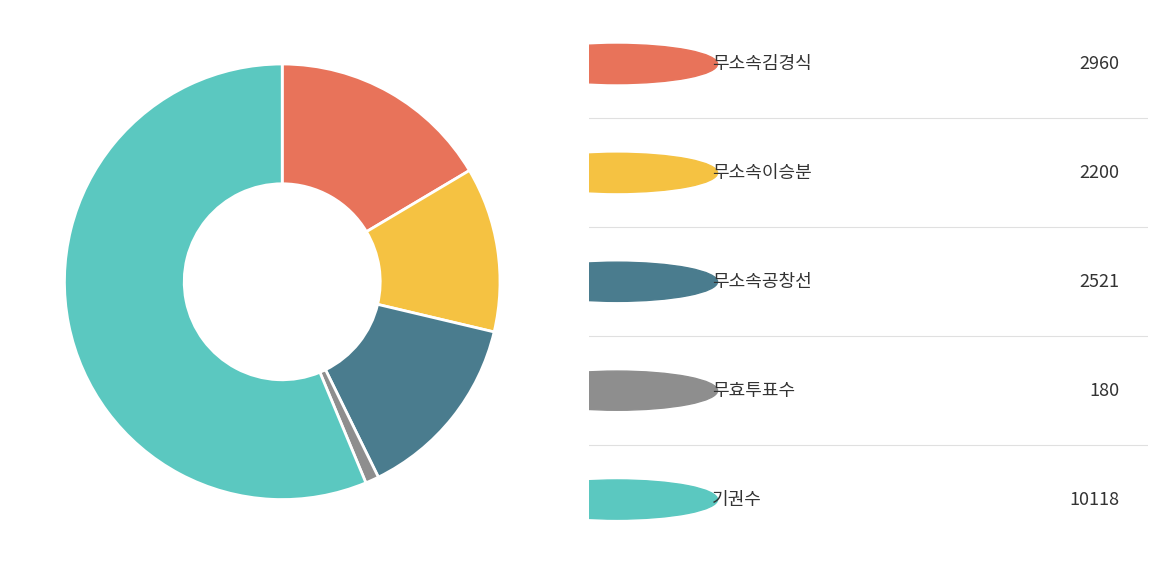

Is there any slice that represents more than half of the pie?

Yes